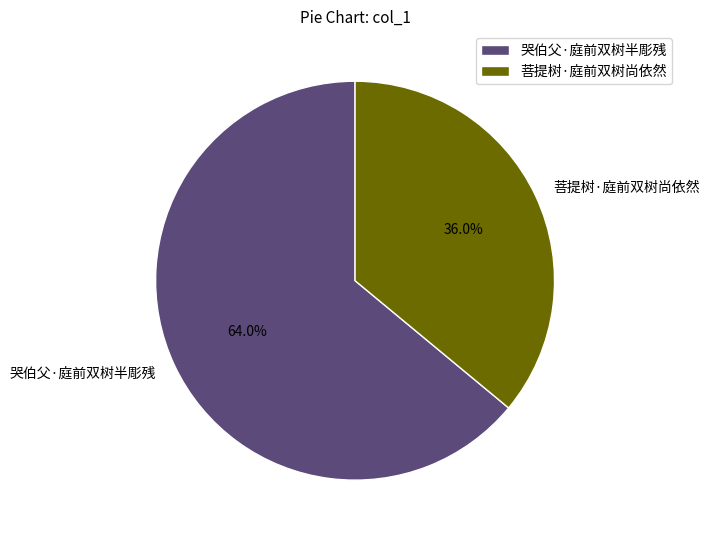

Which has a higher value, 菩提树·庭前双树尚依然 or 哭伯父·庭前双树半彫残?

哭伯父·庭前双树半彫残